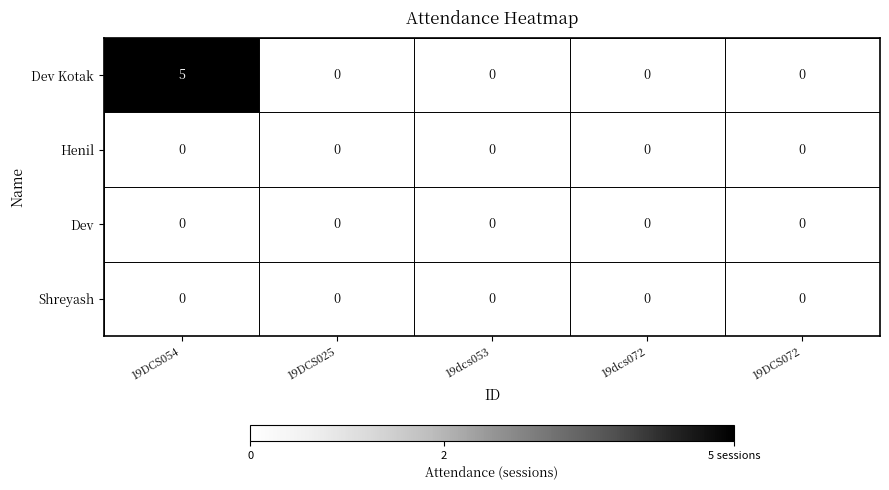

What is the difference between the maximum and minimum values in the Dev Kotak series?

5